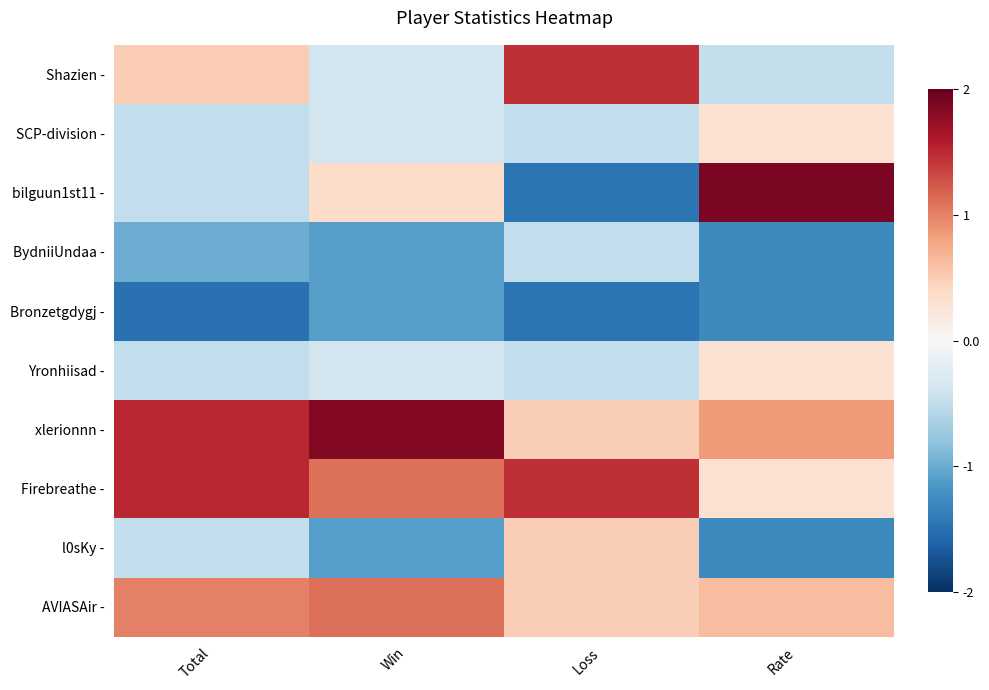

At which category does the chart reach its minimum across all series?

Total